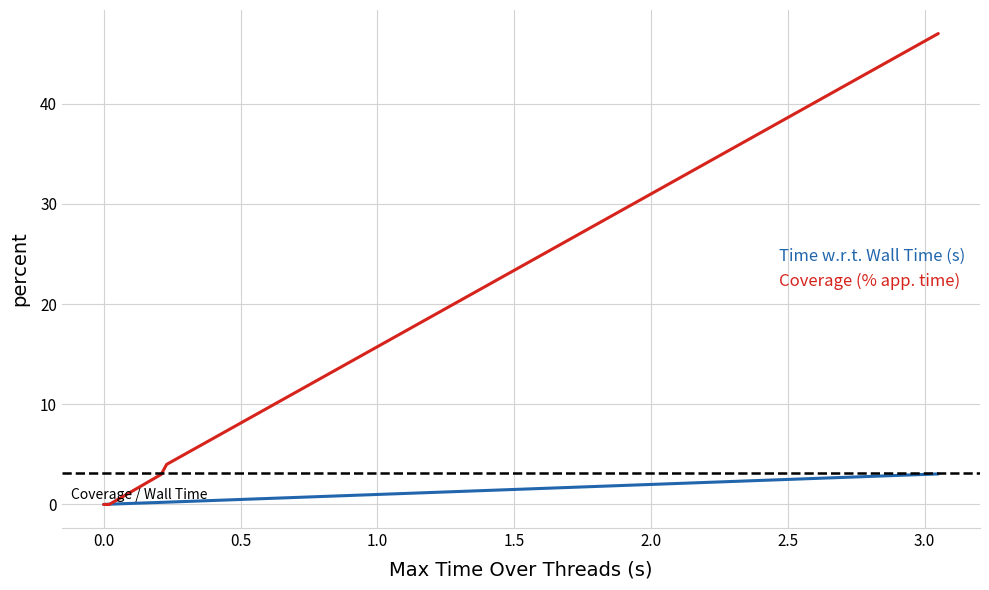

Which series has the widest spread of values?

Coverage (% app. time)